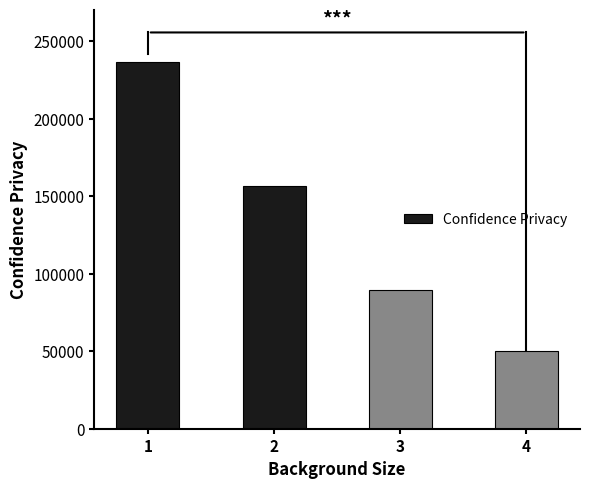

Which category has the highest value across all series?

1